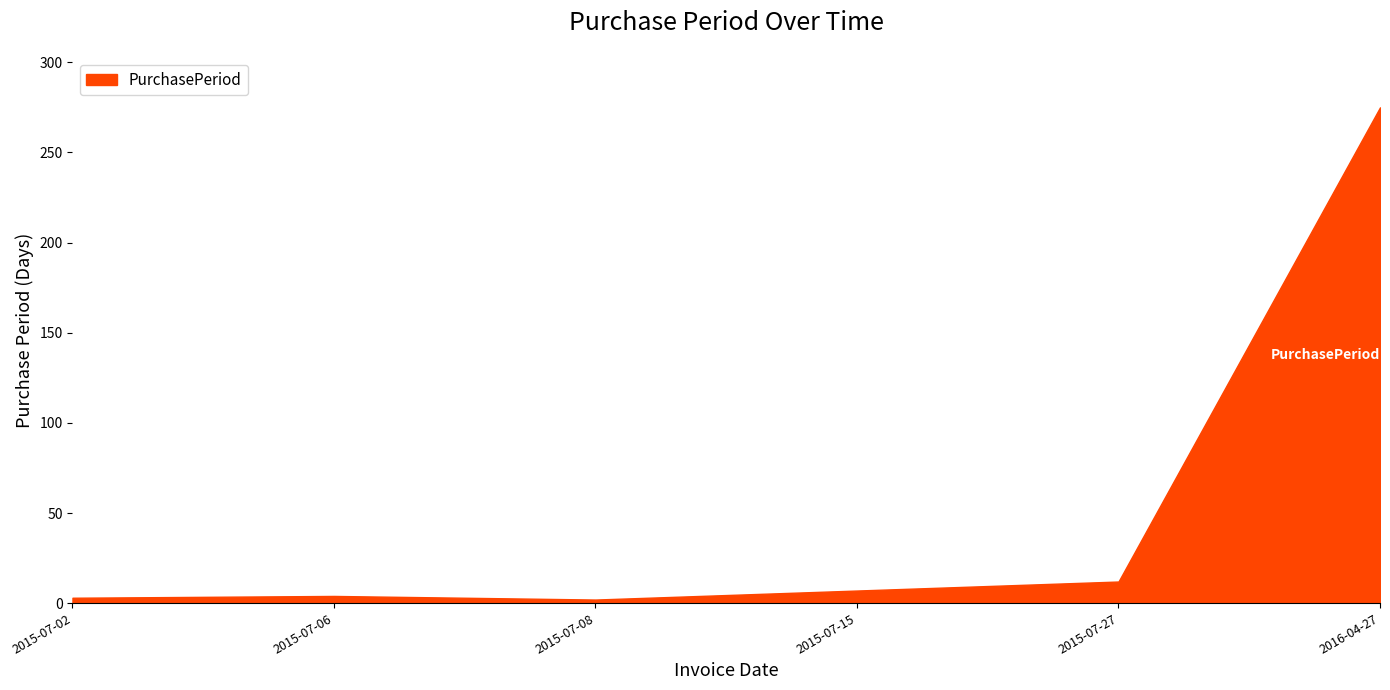

What value does the data have at 2016-04-27?

275